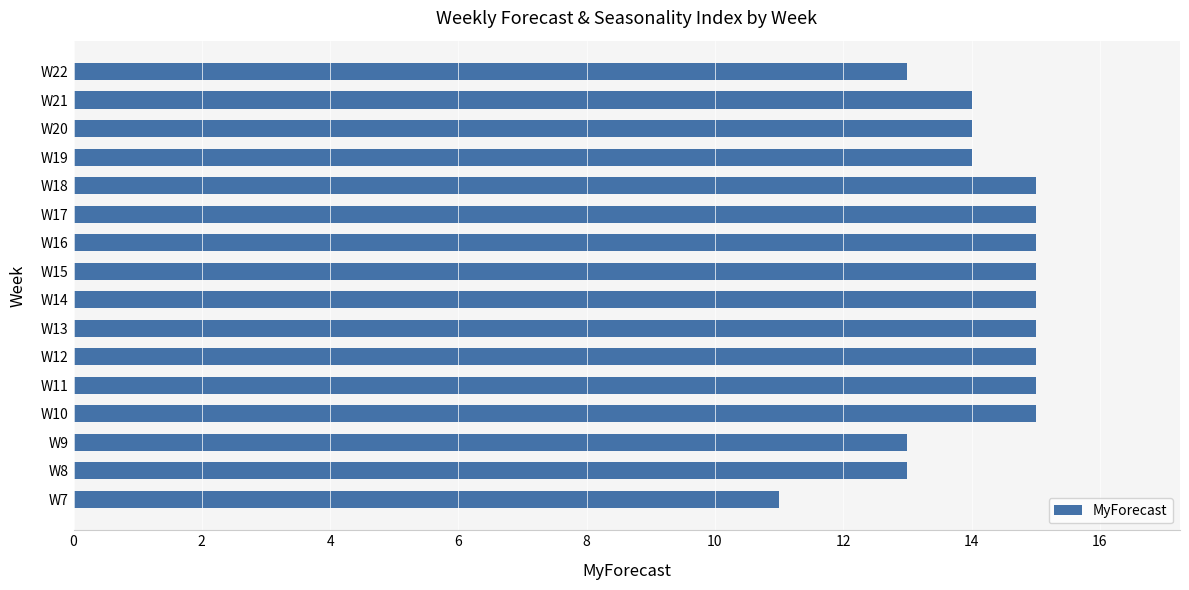

How many values are between 14 and 15?

12